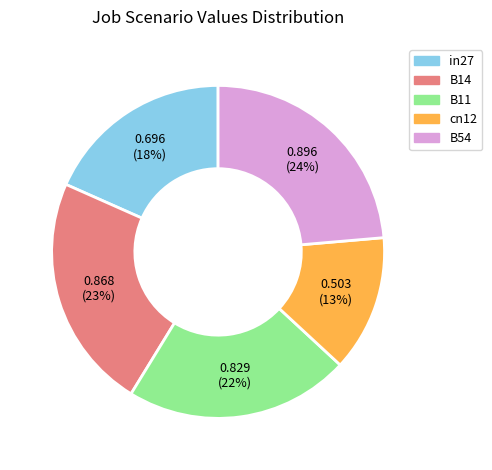

To the nearest percent, what is the average slice percentage?

20%